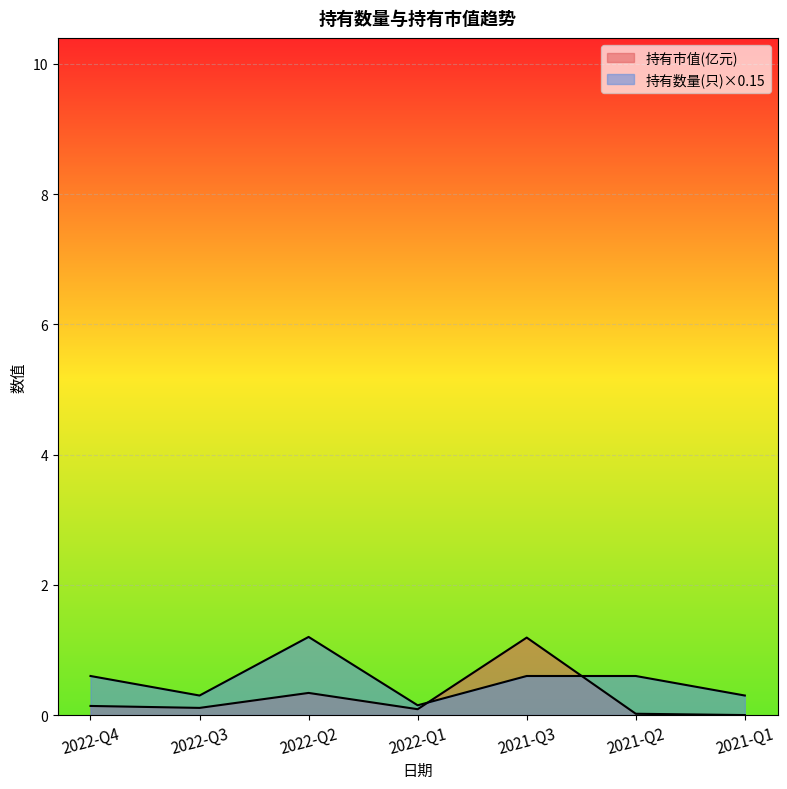

True or false: 持有市值(亿元) has a value of 0.1 at 2022-Q4.

False